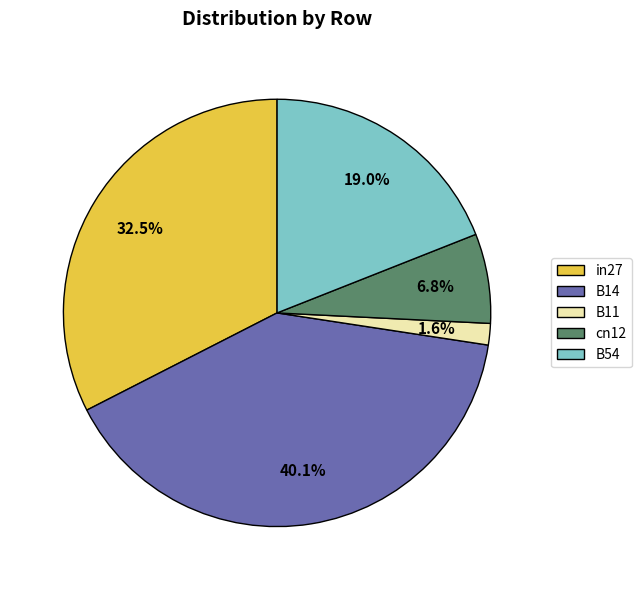

Between in27 and B54, which is larger?

in27